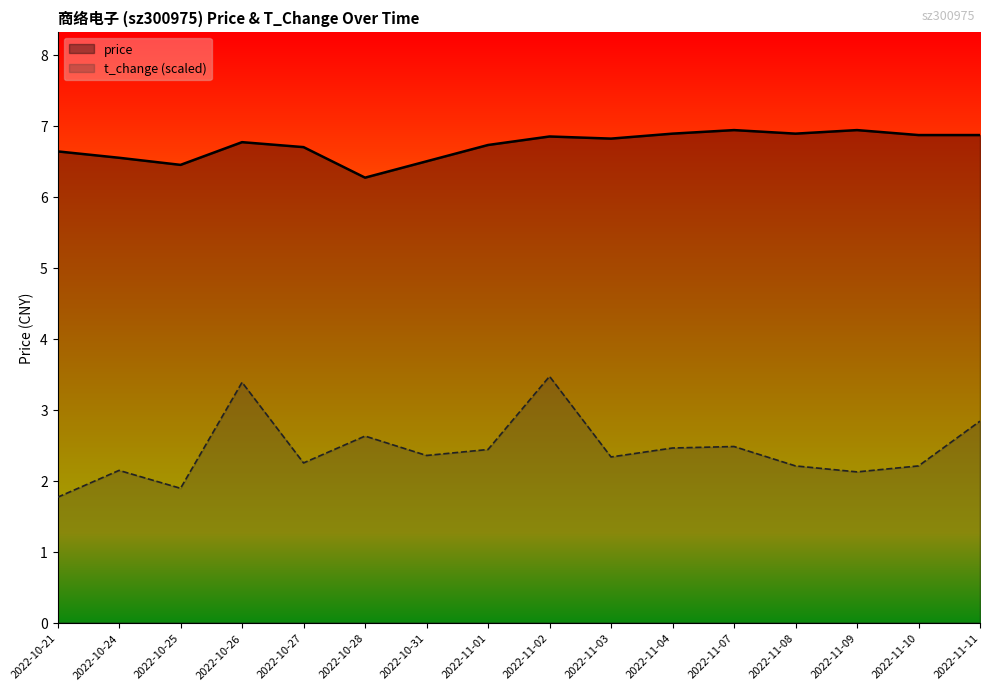

Which series changed the most between 2022-11-07 and 2022-11-08?

t_change (scaled)